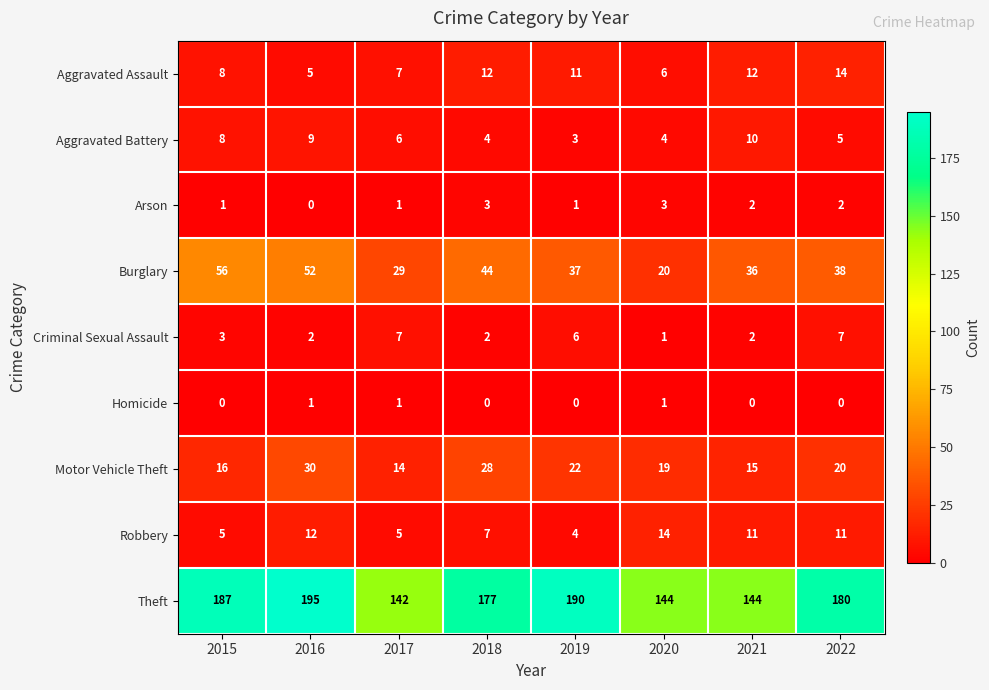

At how many categories does at least one series exceed 146?

5